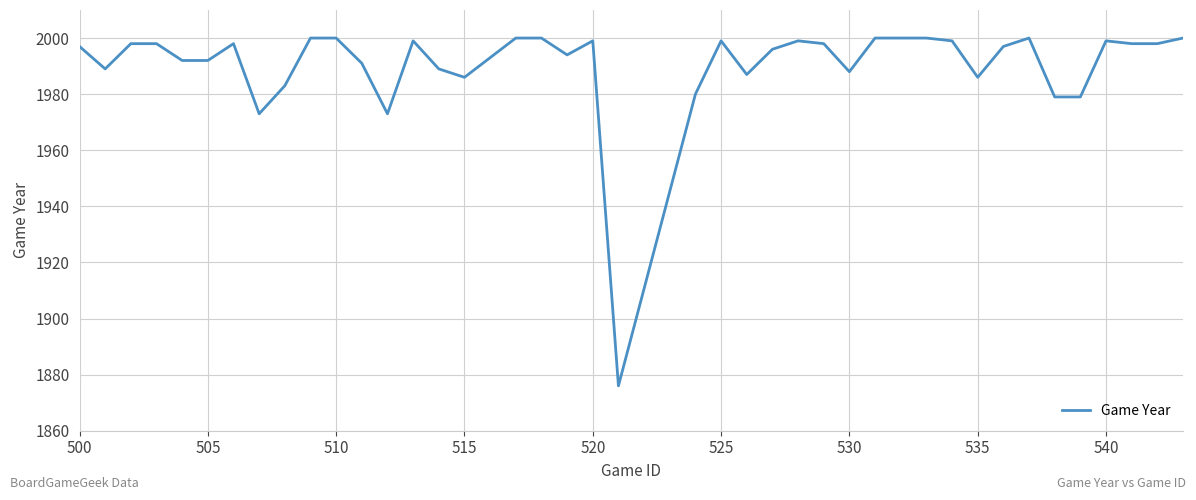

What is the difference between the maximum and minimum values?

124